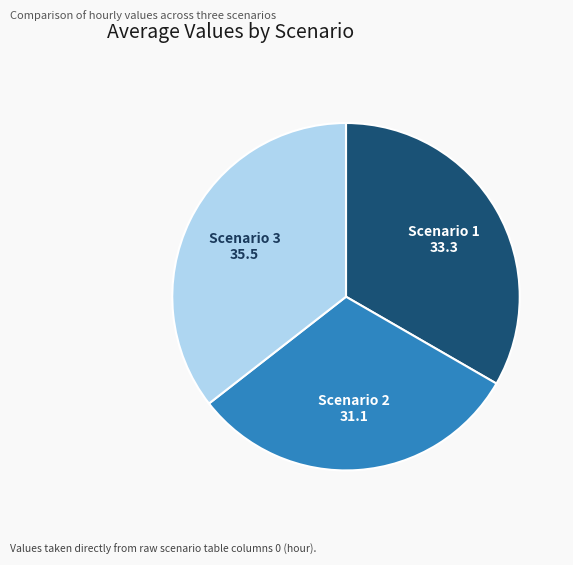

Is there a majority slice in this chart?

No